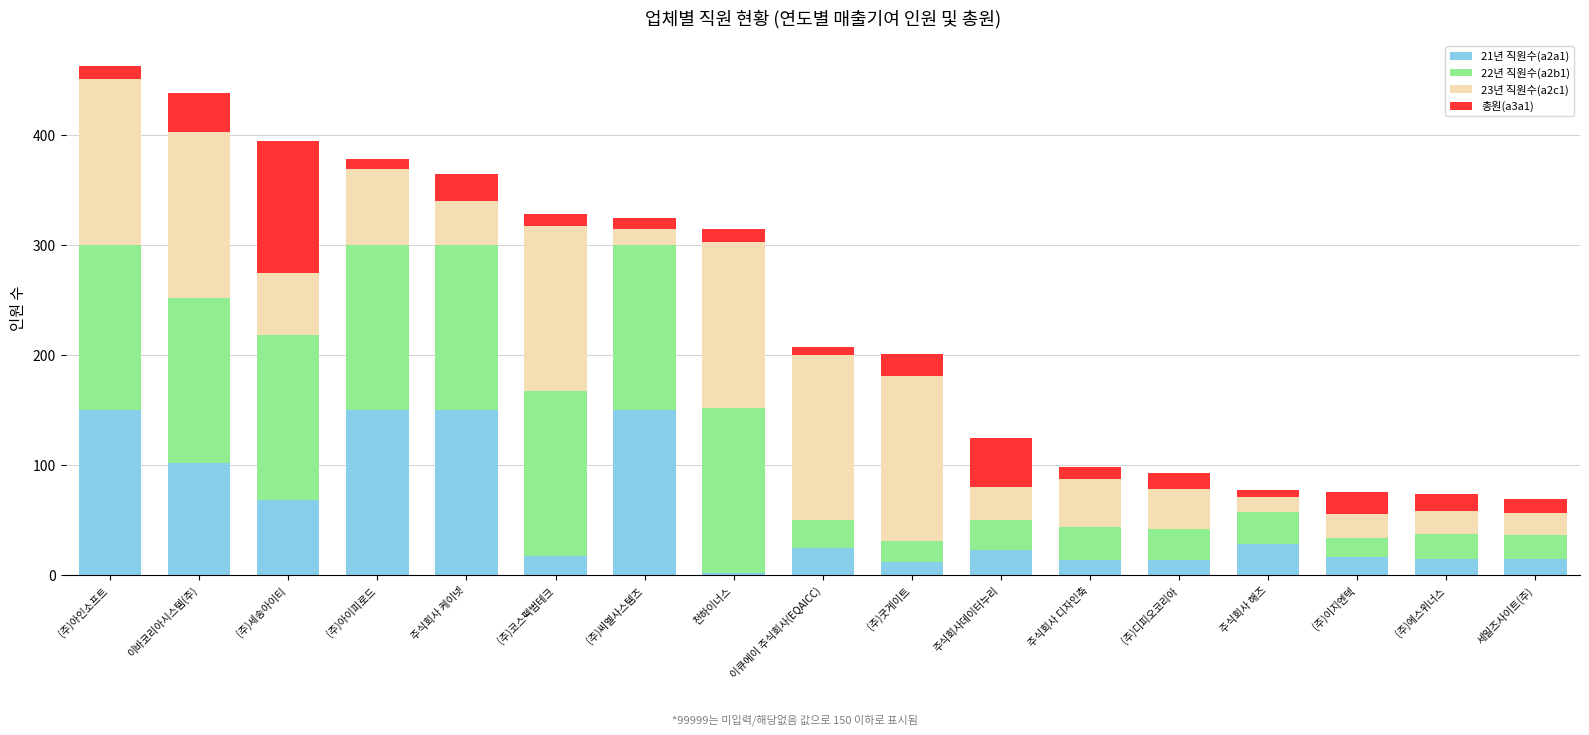

The value of 21년 직원수(a2a1) at 세일즈사이트(주) is 15. True or false?

True